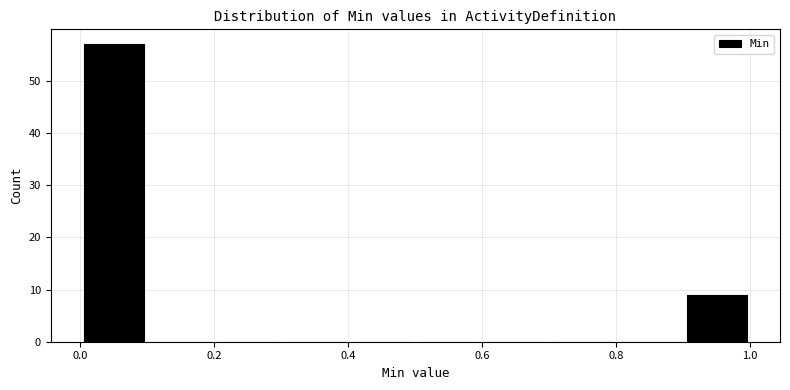

Reading left to right, transcribe this chart: for each bar, give the range it covers on the x-axis and its height. The values are not printed on the chart, so give them approximately, as read against the axis.

0.0 to 0.1: 57
0.1 to 0.2: 0
0.2 to 0.3: 0
0.3 to 0.4: 0
0.4 to 0.5: 0
0.5 to 0.6: 0
0.6 to 0.7: 0
0.7 to 0.8: 0
0.8 to 0.9: 0
0.9 to 1.0: 9